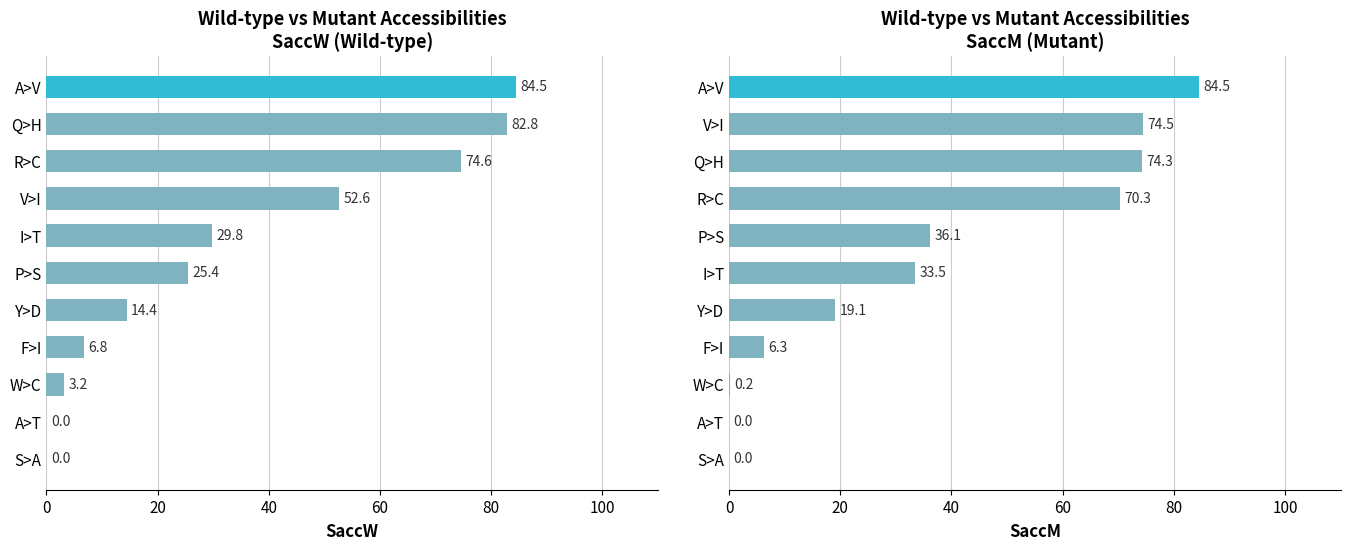

At how many categories does at least one series exceed 76?

2